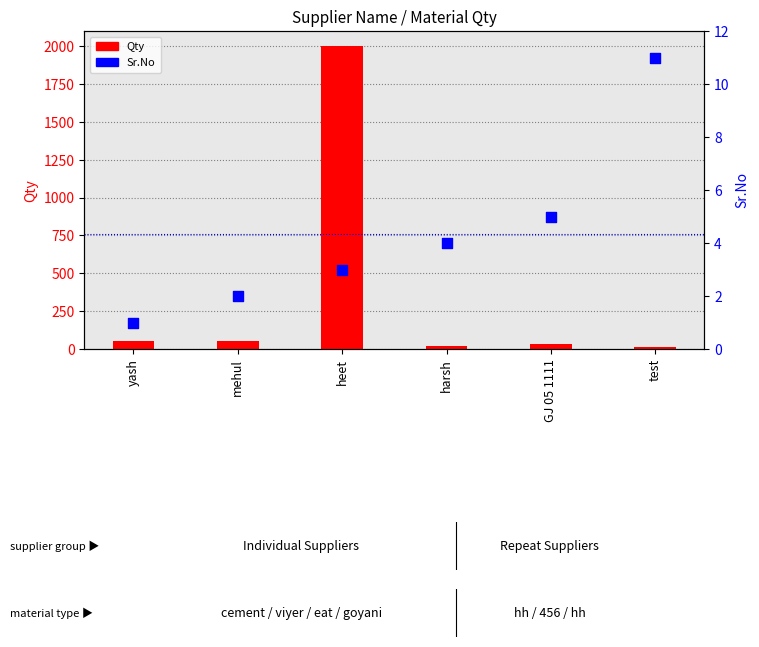

Which series has the widest spread of Y values?

Qty